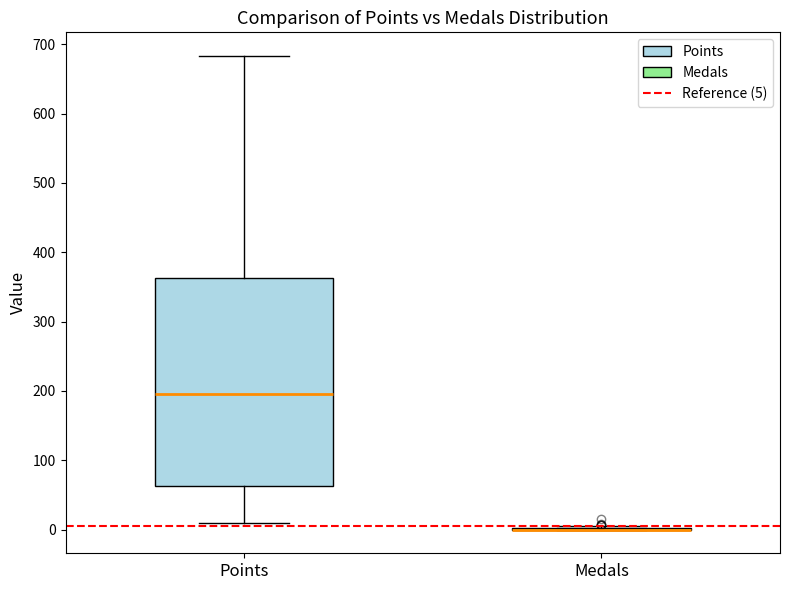

Comparing the boxes themselves (not the whiskers), which one is the tallest?

Points